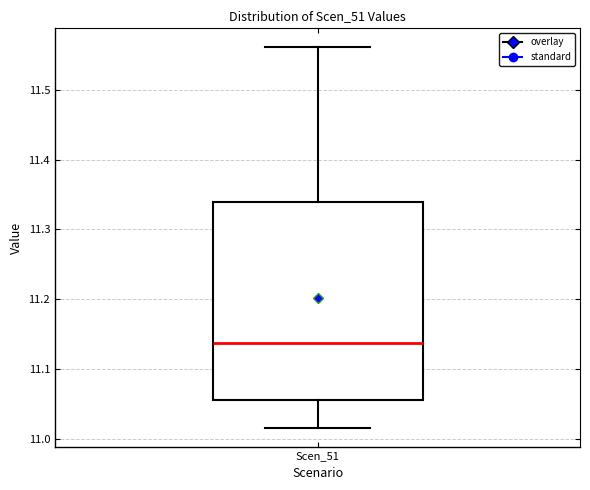

Transcribe this box plot: give where the median line is, the range the box spans, and where the two whiskers end, as read against the y-axis. The values are not printed on the chart, so give them approximately, as read against the axis.

median 11.14, box 11.05 to 11.34, whiskers 11.02 to 11.56